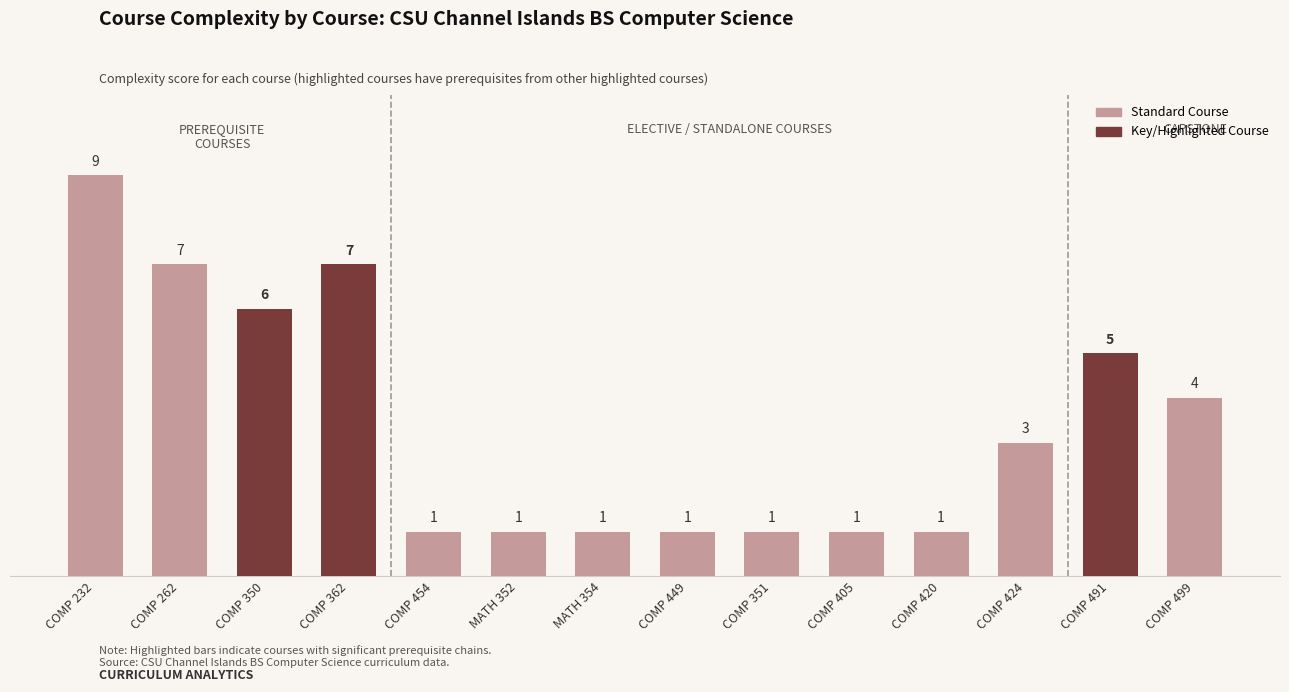

Reading right to left, what are all the values shown in this chart?

4	5	3	1	1	1	1	1	1	1	7	6	7	9